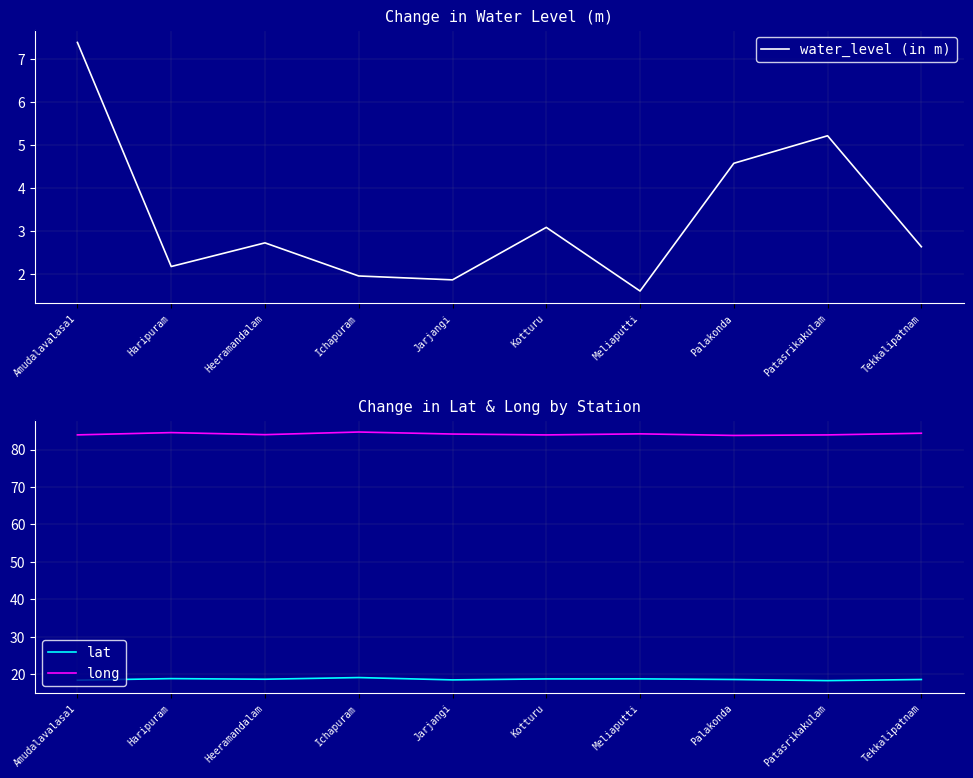

Reading right to left, list all the values displayed in this chart.

water_level (in m): 2.6	5.2	4.6	1.6	3.1	1.9	1.9	2.7	2.2	7.4
lat: 18.6	18.3	18.6	18.8	18.8	18.5	19.1	18.7	18.8	18.4
long: 84.3	83.9	83.8	84.2	83.9	84.1	84.7	84.0	84.5	83.9